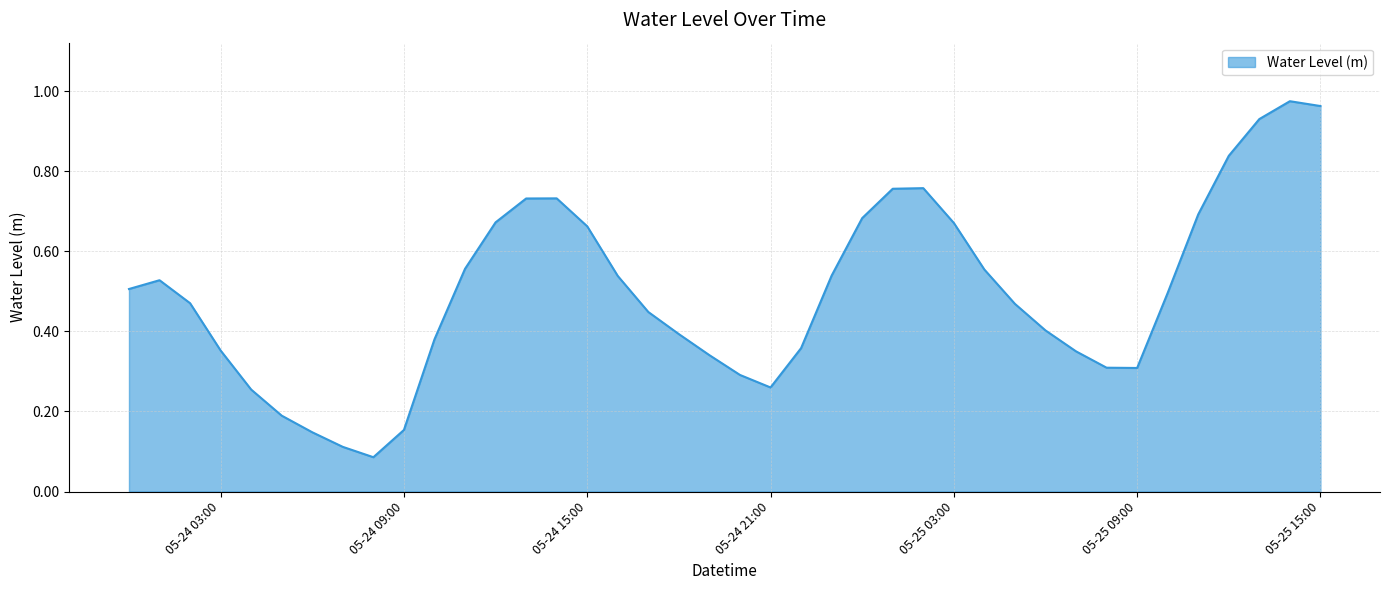

Does the chart have visible grid lines?

Yes